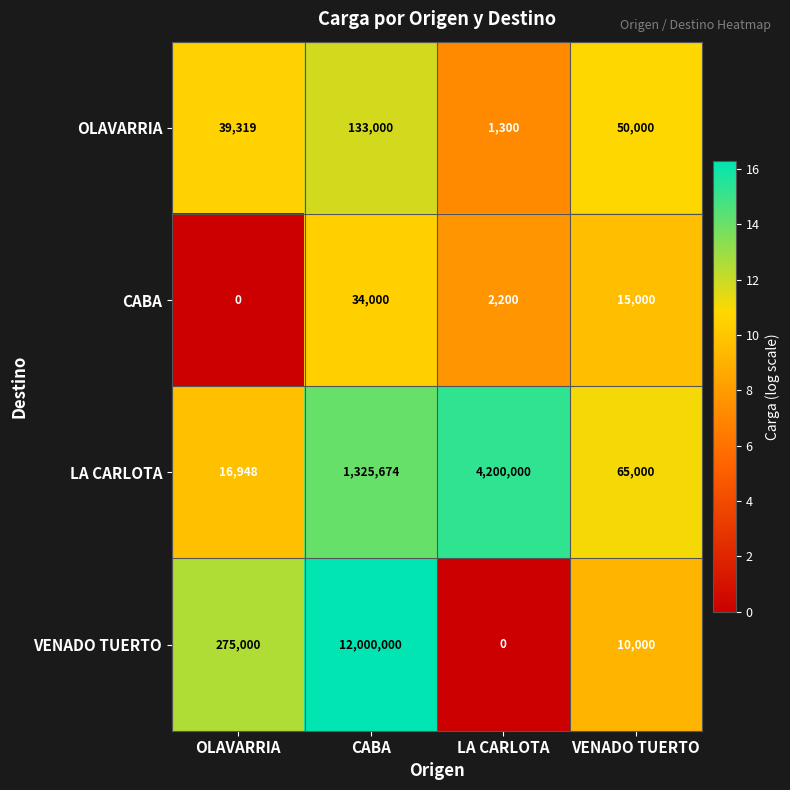

What is the difference between the highest and lowest values at VENADO TUERTO?

55000